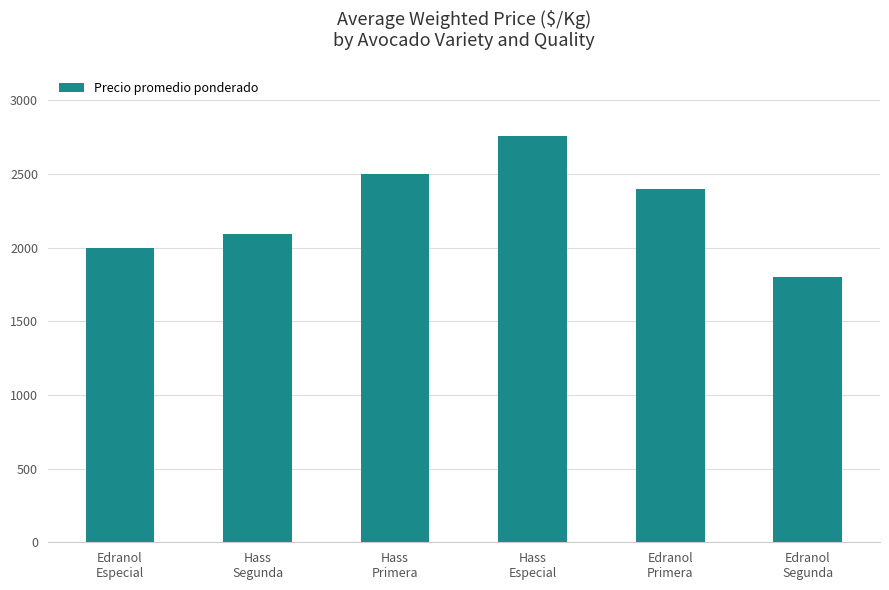

What is the smallest value displayed?

1800